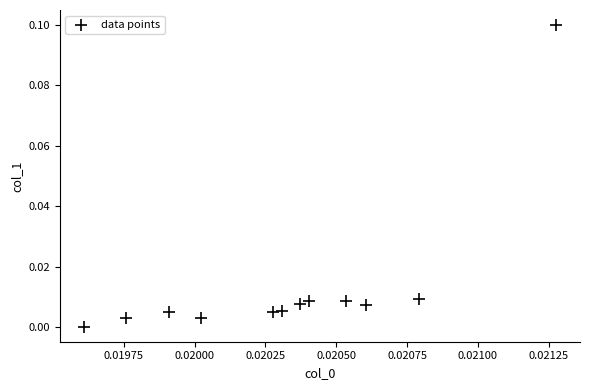

How many points are shown in the scatter plot?

12